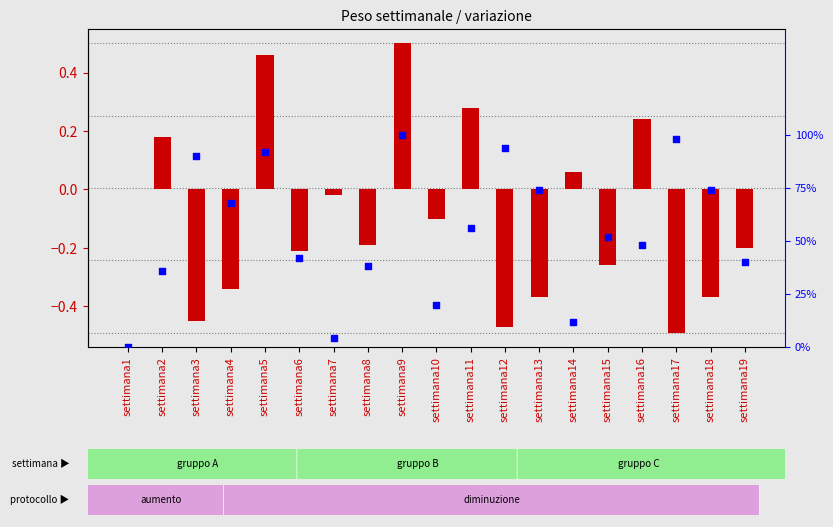

Which series has the largest Y range (max minus min)?

percentile rank